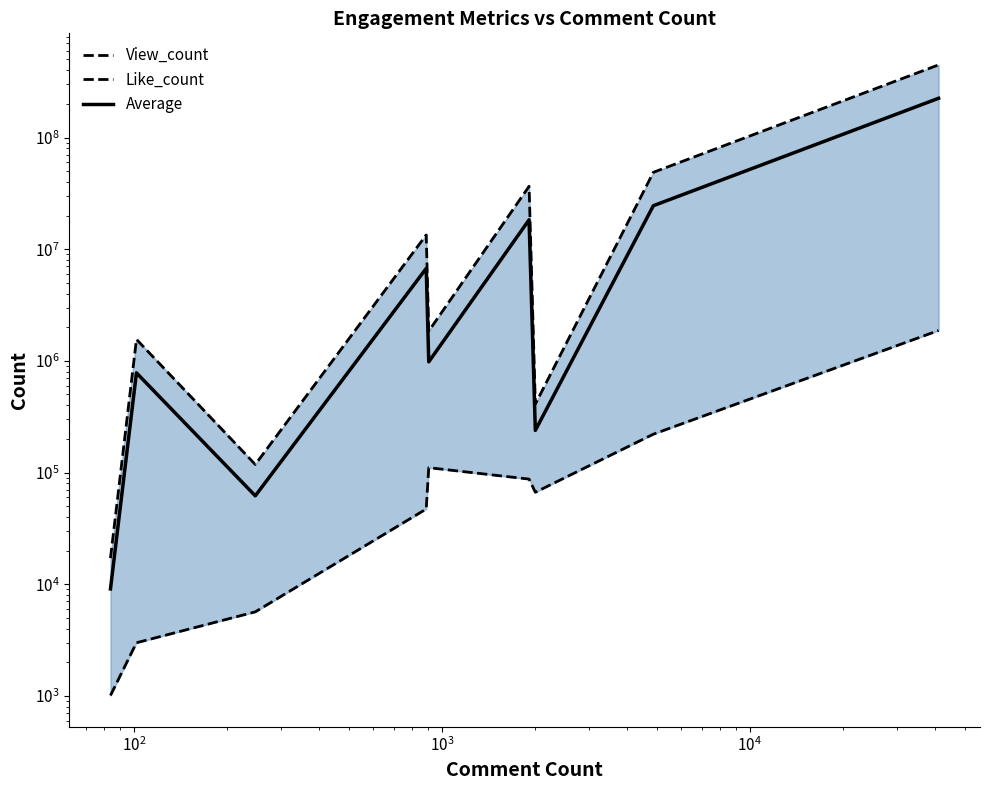

How many interior local peaks does the Like_count series have?

1